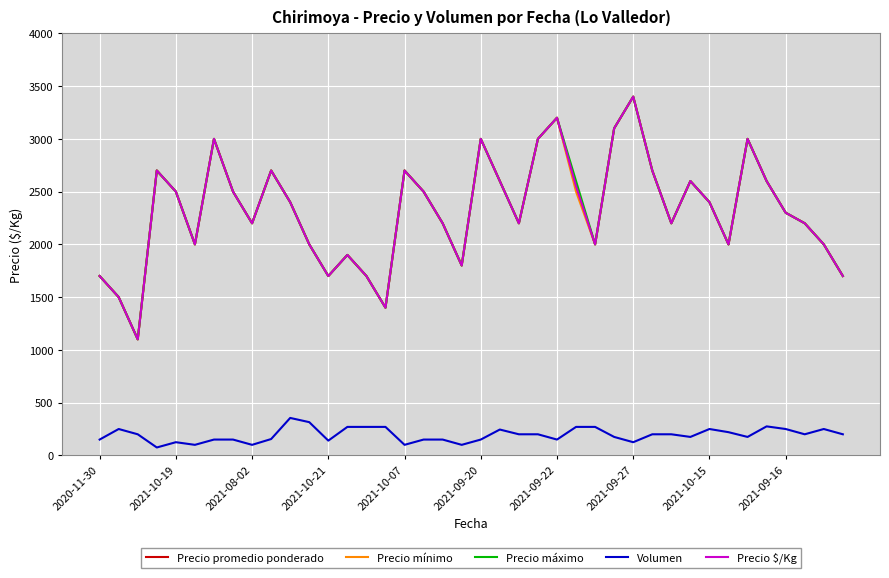

Does the chart display data point markers on the line(s)?

No